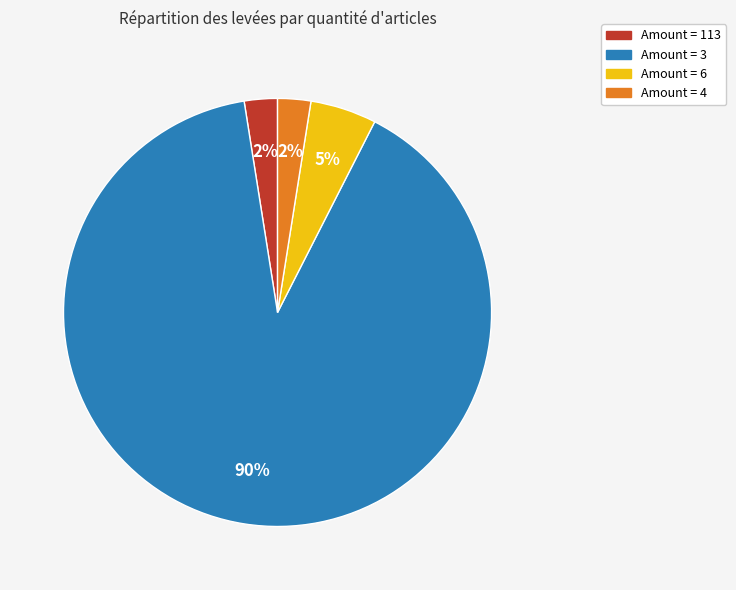

To the nearest percent, what is the average slice percentage?

25%